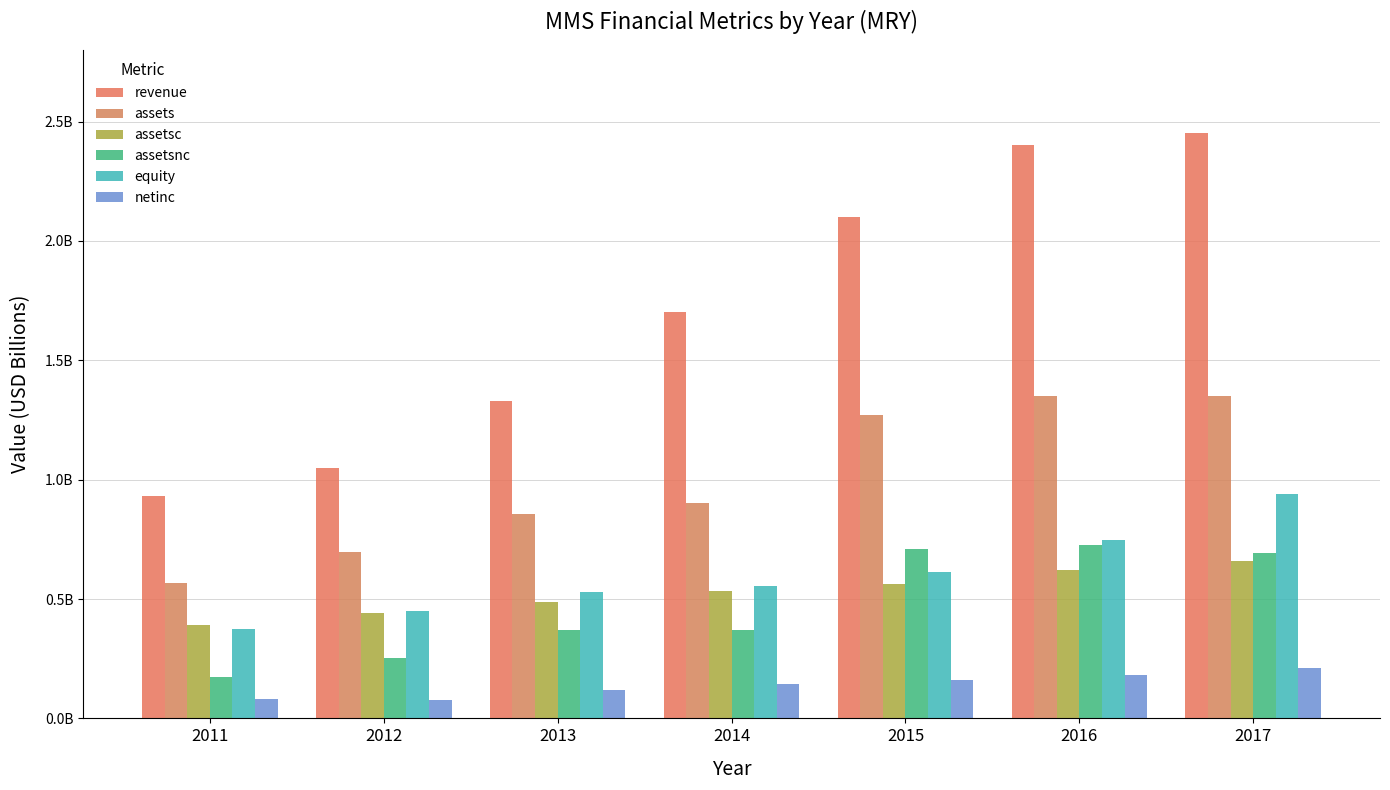

Does the chart contain stacked bars?

No